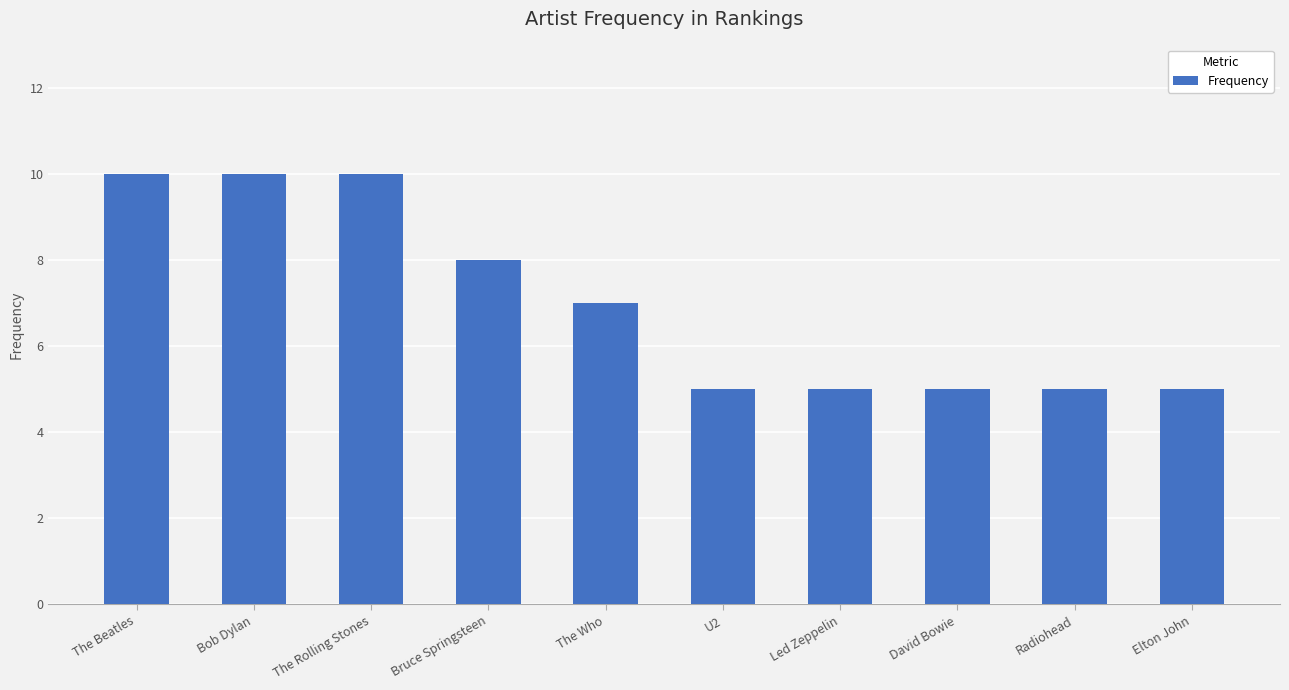

Reading right to left, extract all data points from this chart.

5	5	5	5	5	7	8	10	10	10